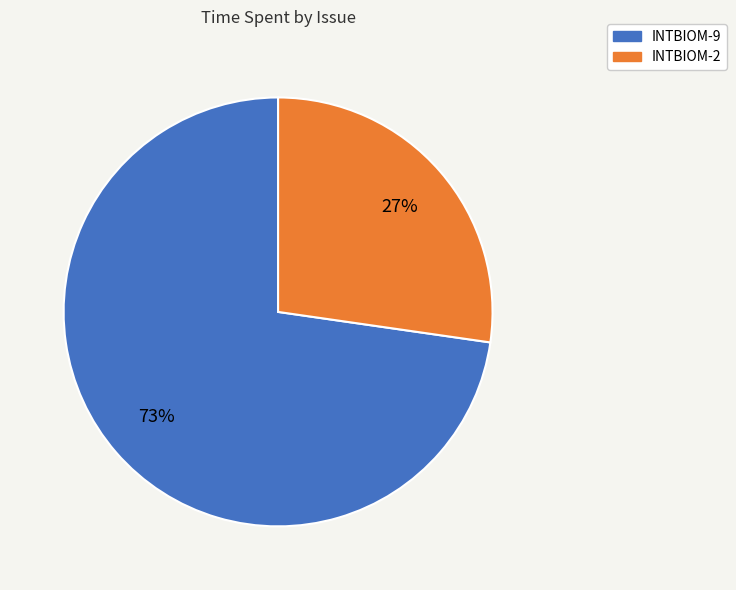

What is the largest slice in the pie chart?

INTBIOM-9